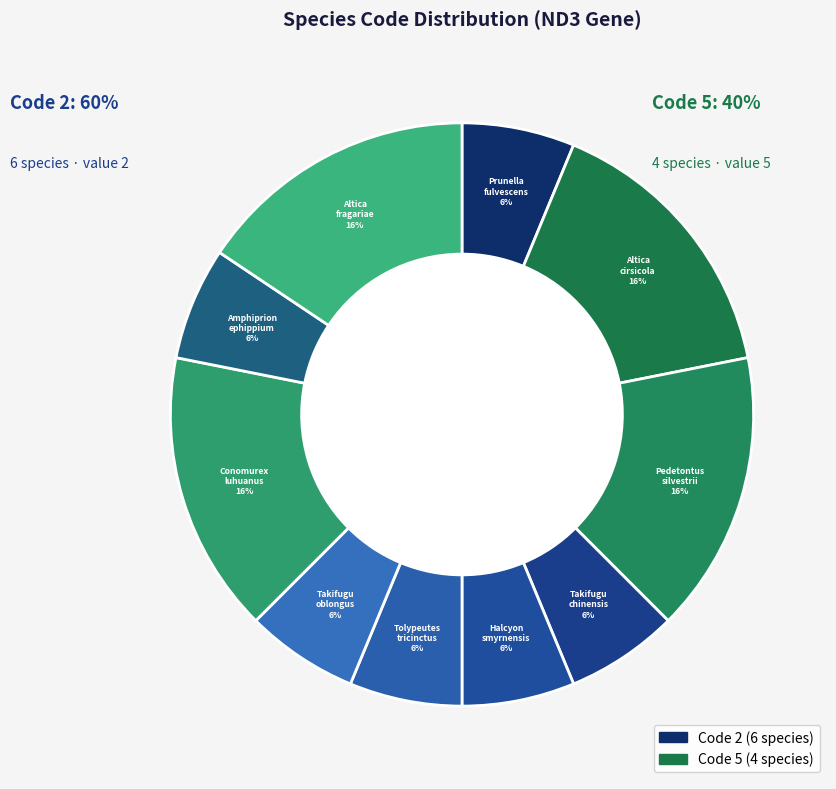

Between Takifugu chinensis and Prunella fulvescens, which is larger?

Takifugu chinensis